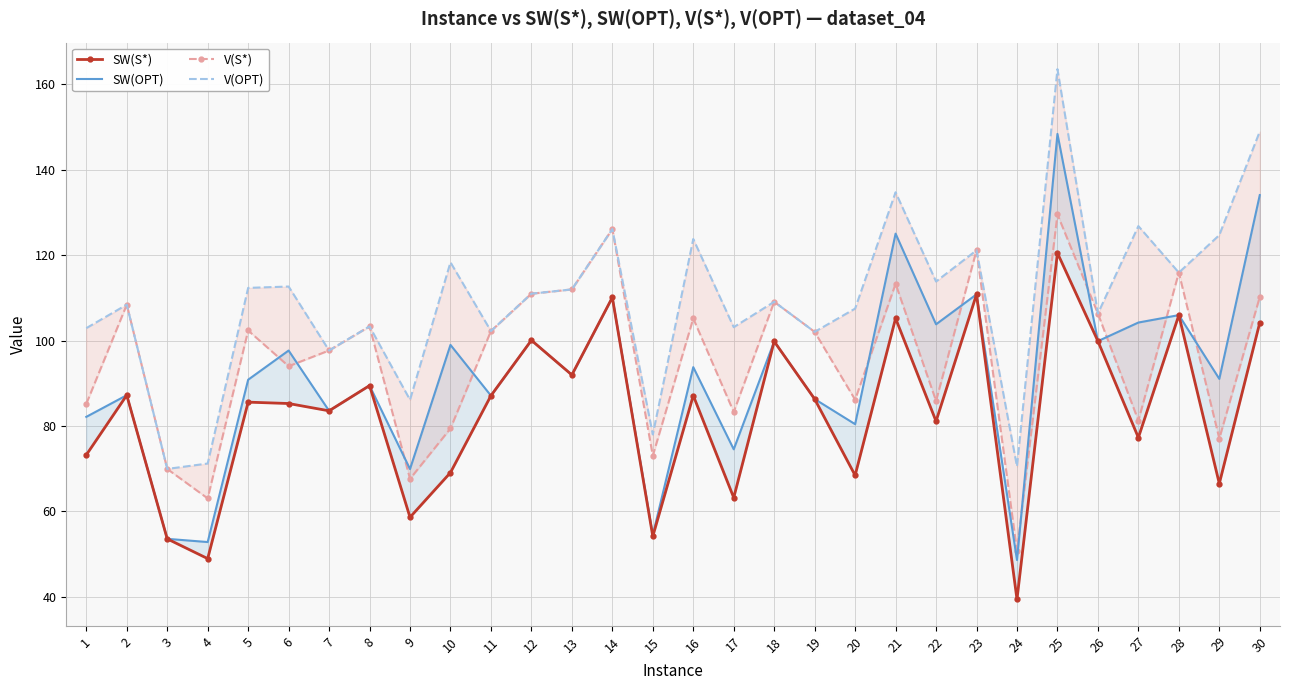

Where is the first local minimum for SW(S*)?

4